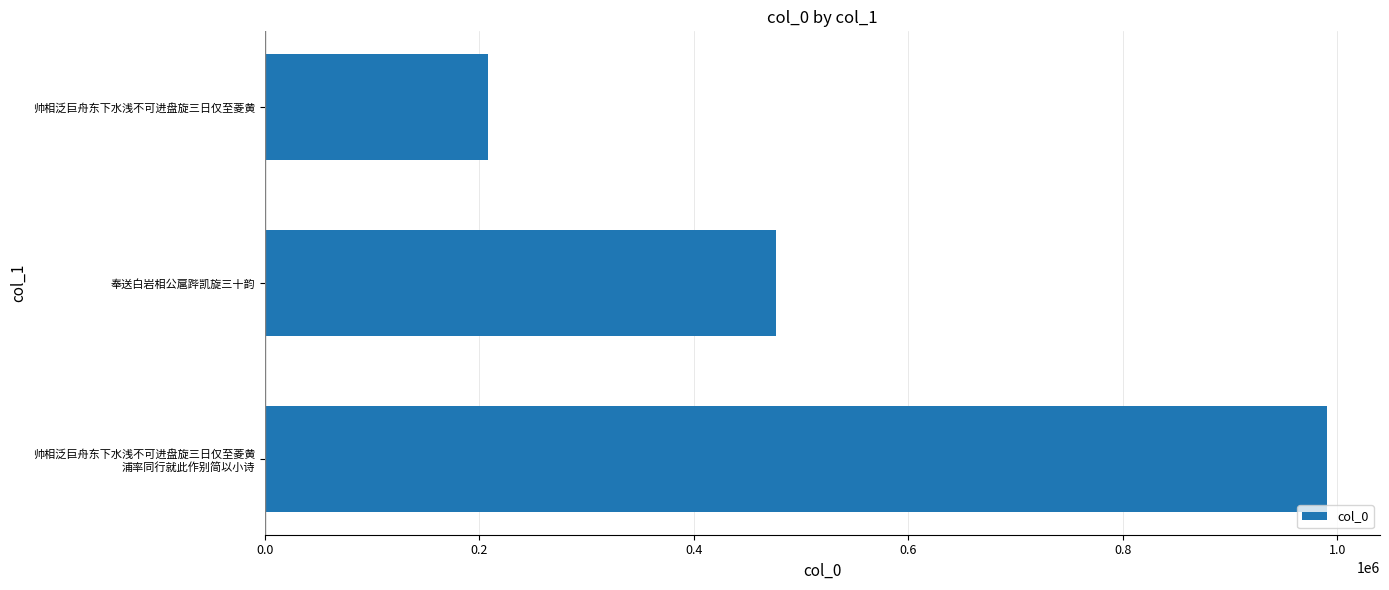

Read the value at 帅相泛巨舟东下水浅不可进盘旋三日仅至菱黄, to the nearest 10.

207840